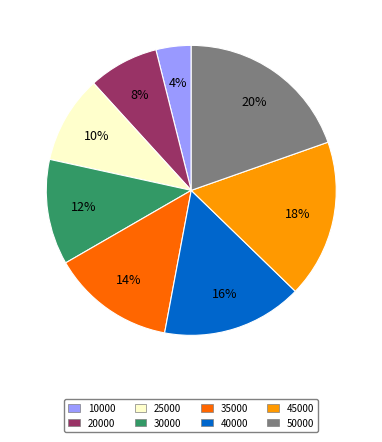

To the nearest percent, what portion does 10000 represent?

4%